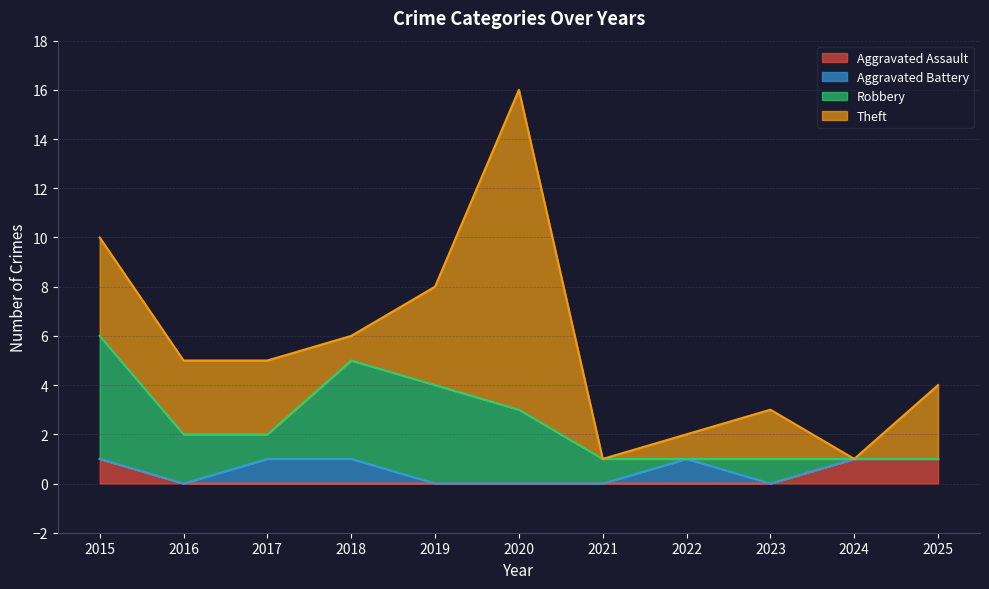

At 2021, list the series in order from smallest to largest.

Aggravated Assault, Aggravated Battery, Theft, Robbery